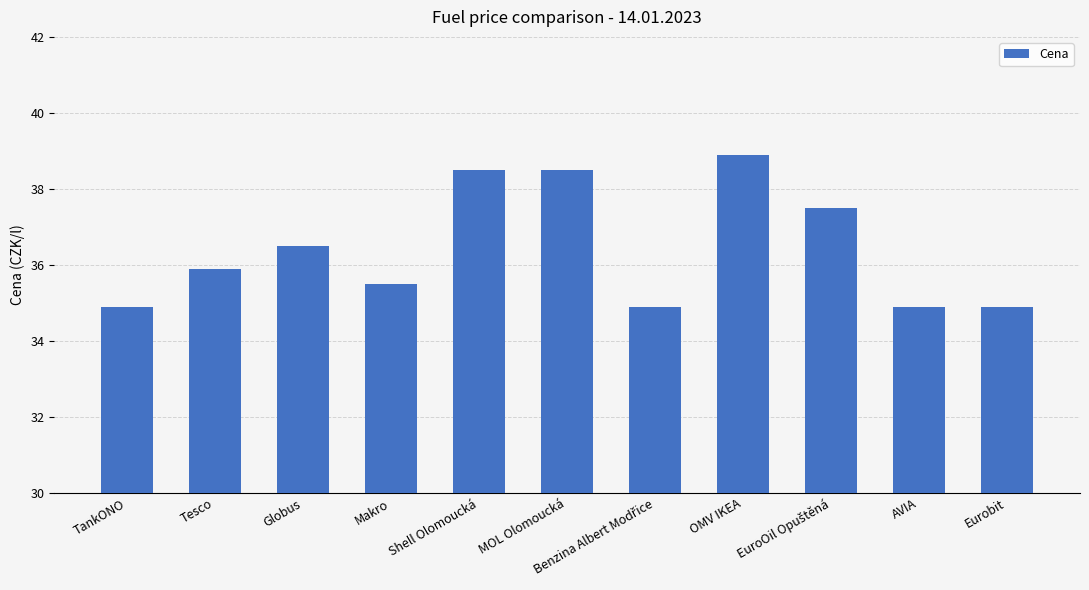

What is the value of the 7th bar from the left?

34.9